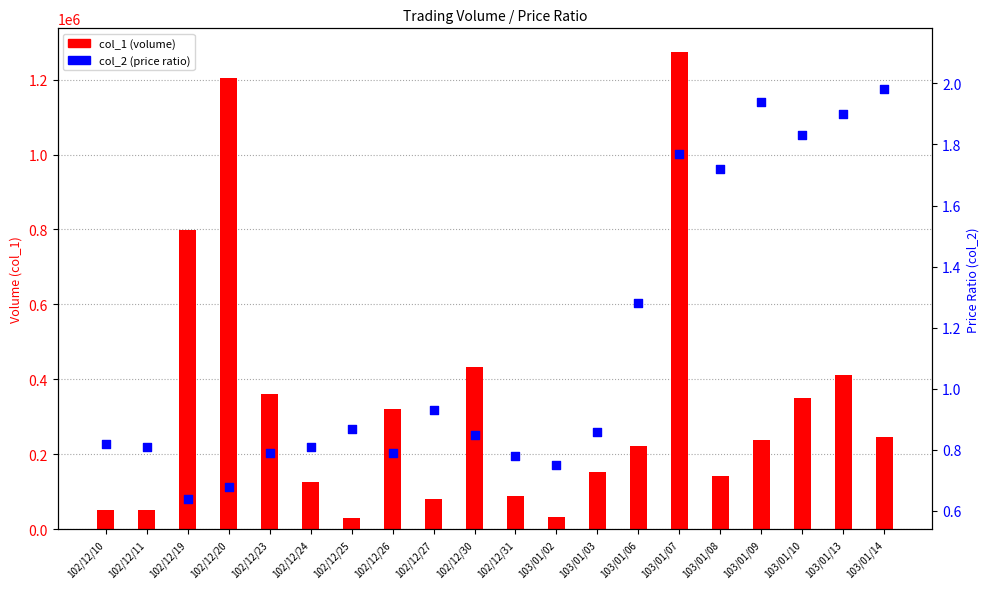

Which series has the largest Y range (max minus min)?

col_1 (volume)